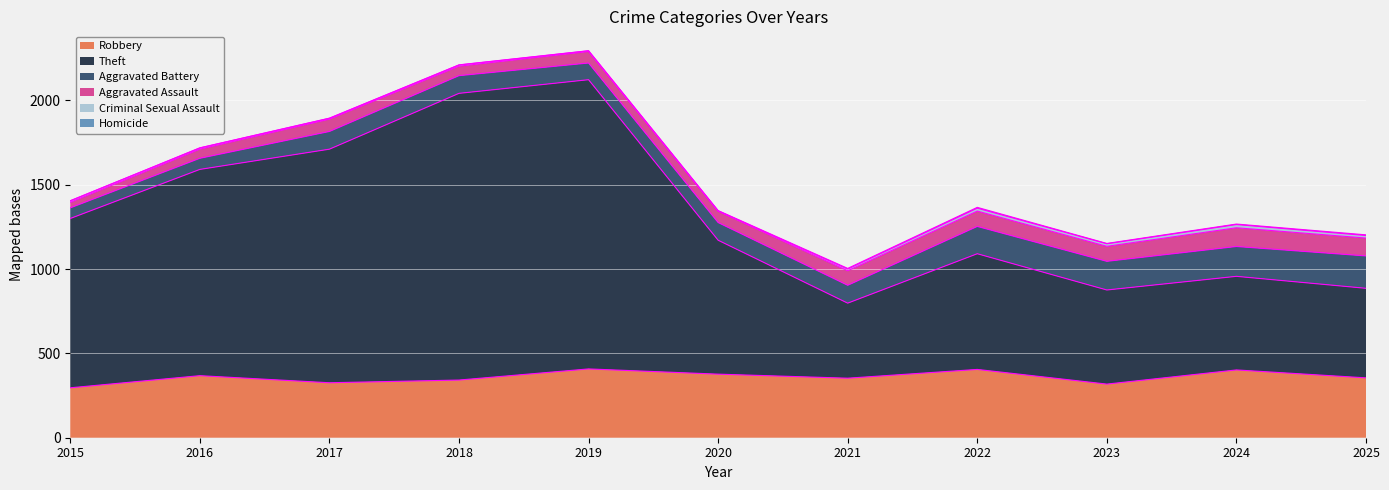

How many interior local peaks does the Theft series have?

2